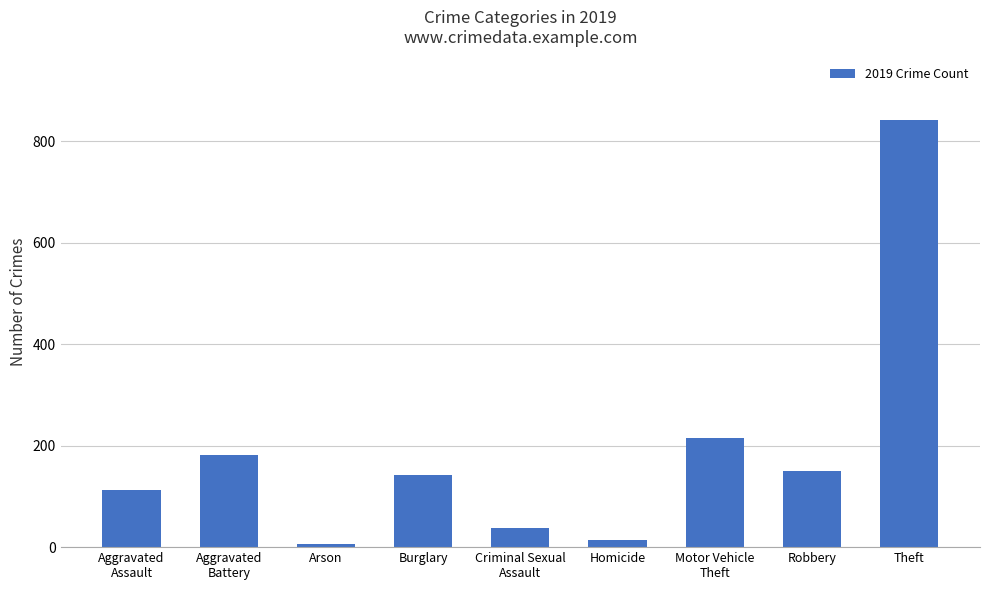

Where is the data nearest to the value 423?

Motor Vehicle
Theft